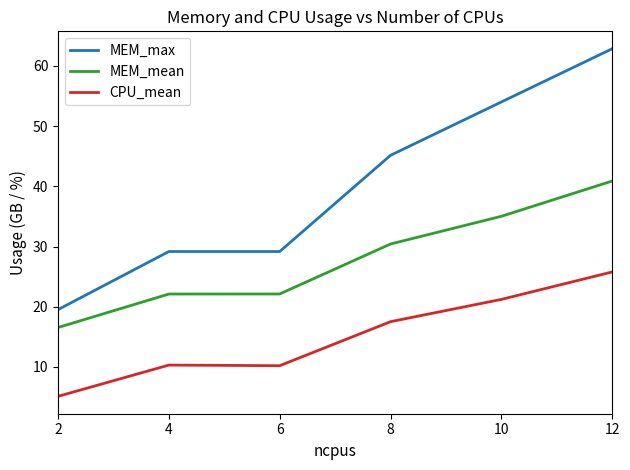

True or false: MEM_max and MEM_mean intersect in this chart.

False